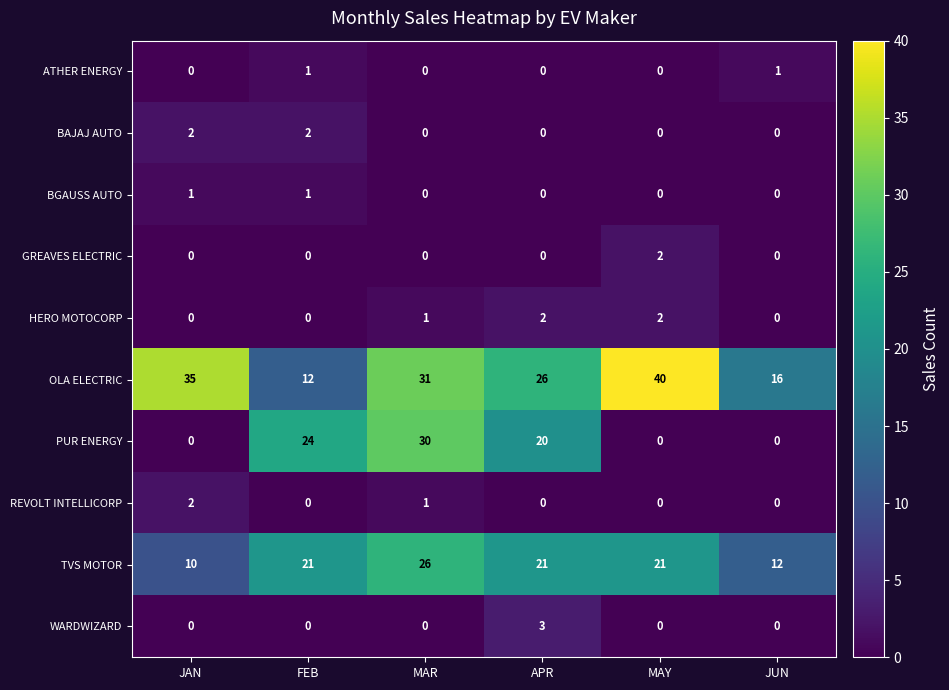

True or false: HERO MOTOCORP has a value of 1 at APR.

False